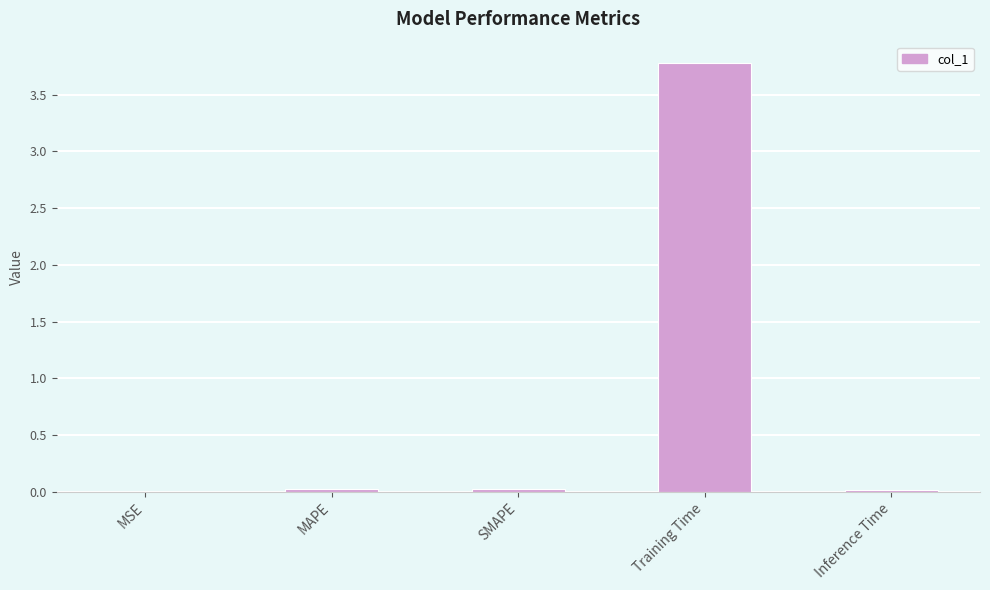

The chart shows a value of 2.0 at Training Time. True or false?

False